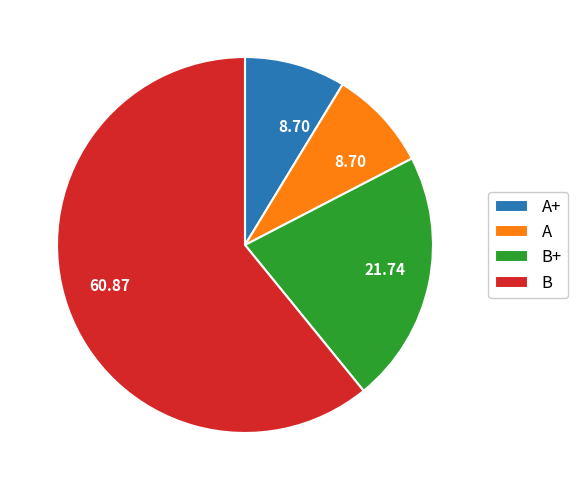

Is it true that A+ is 9% of the pie?

True